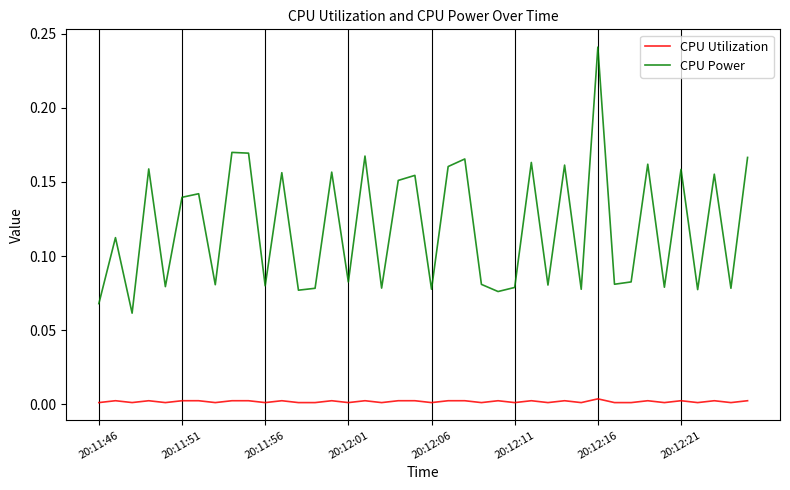

True or false: CPU Utilization and CPU Power intersect in this chart.

False